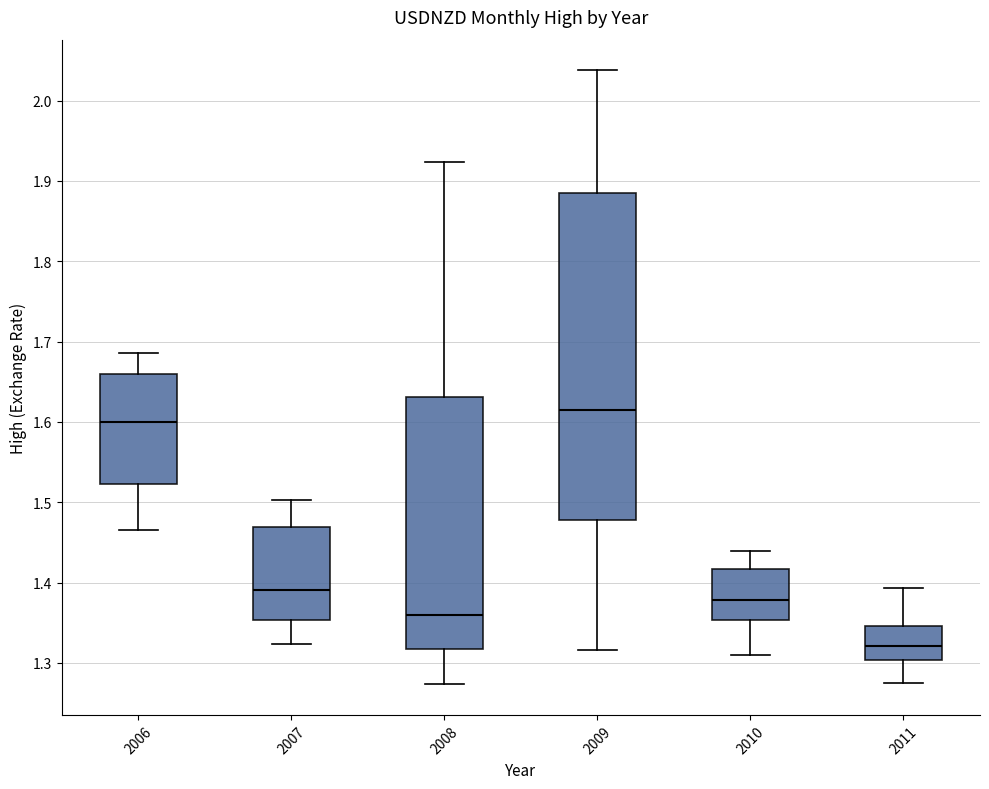

Which box has the lowest median line?

2011